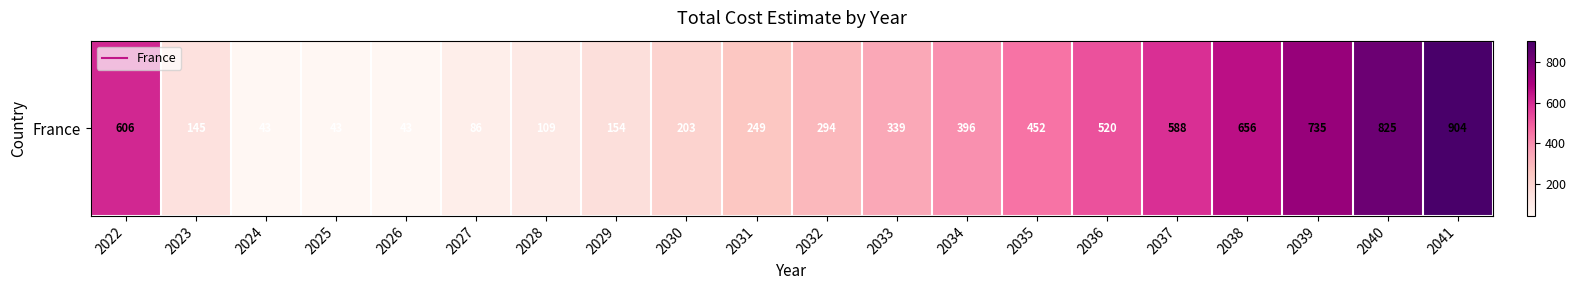

What is the sum of all values?

7390